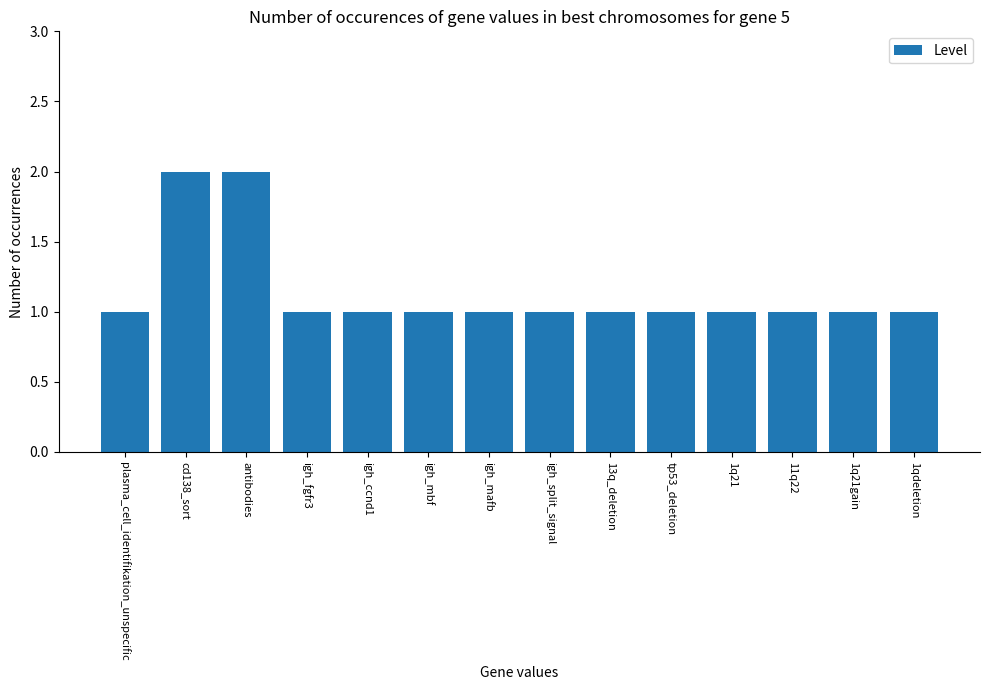

Approximately how many times larger is the value at 1q21gain compared to plasma_cell_identifikation_unspecific?

1.0